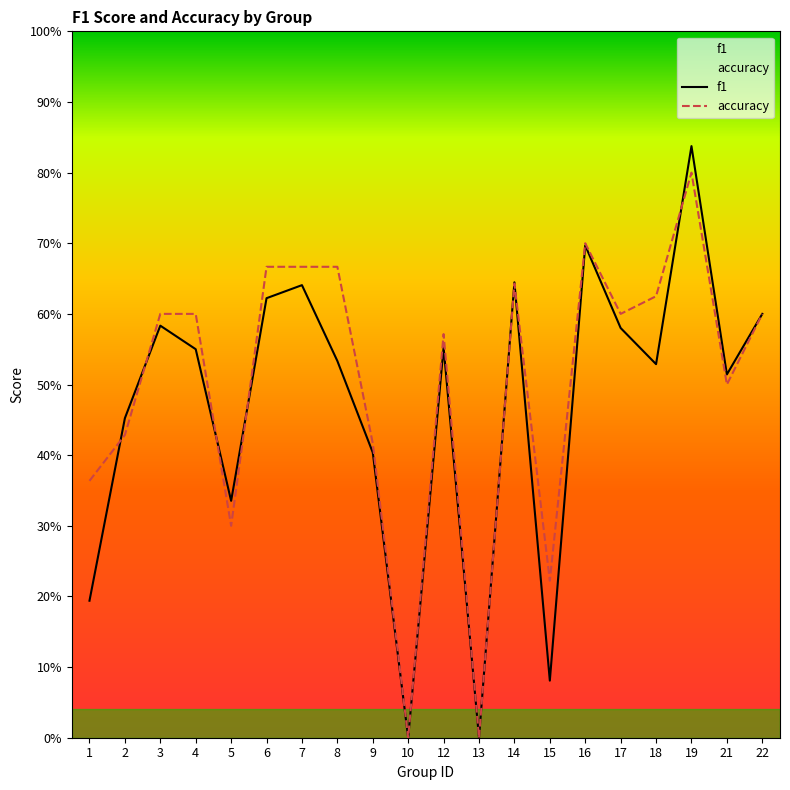

Which series has the widest spread of values?

f1